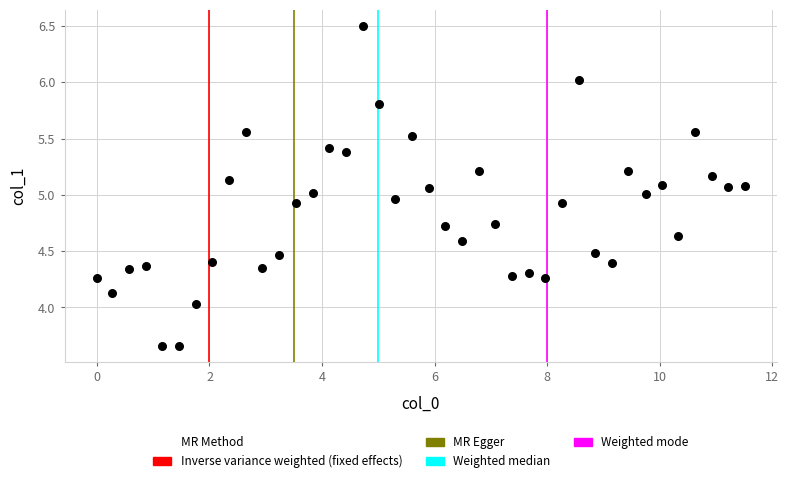

What is the range of Y values (max minus min)?

2.8